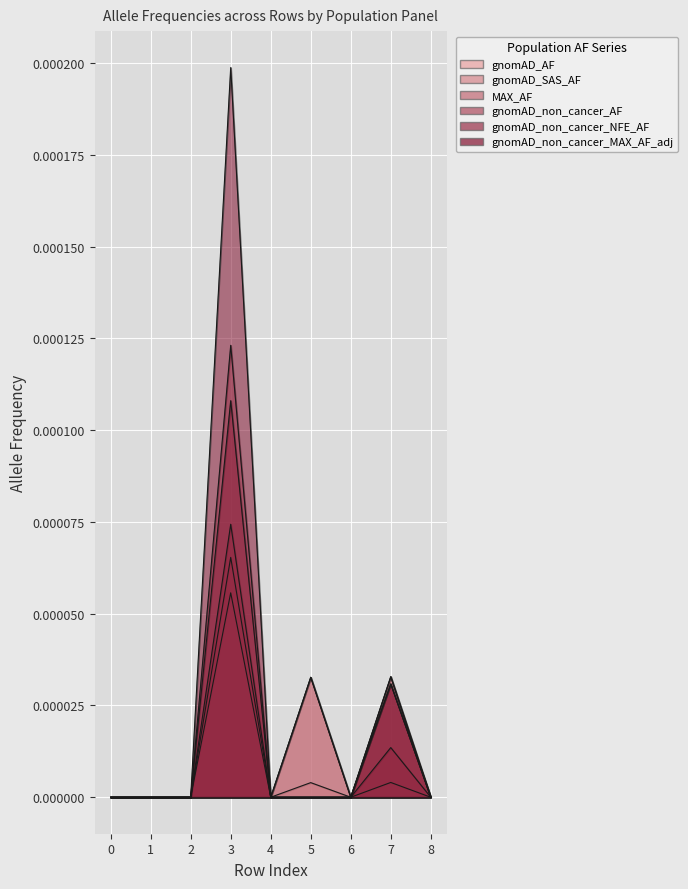

Which series has the largest range (max minus min)?

gnomAD_non_cancer_MAX_AF_adj